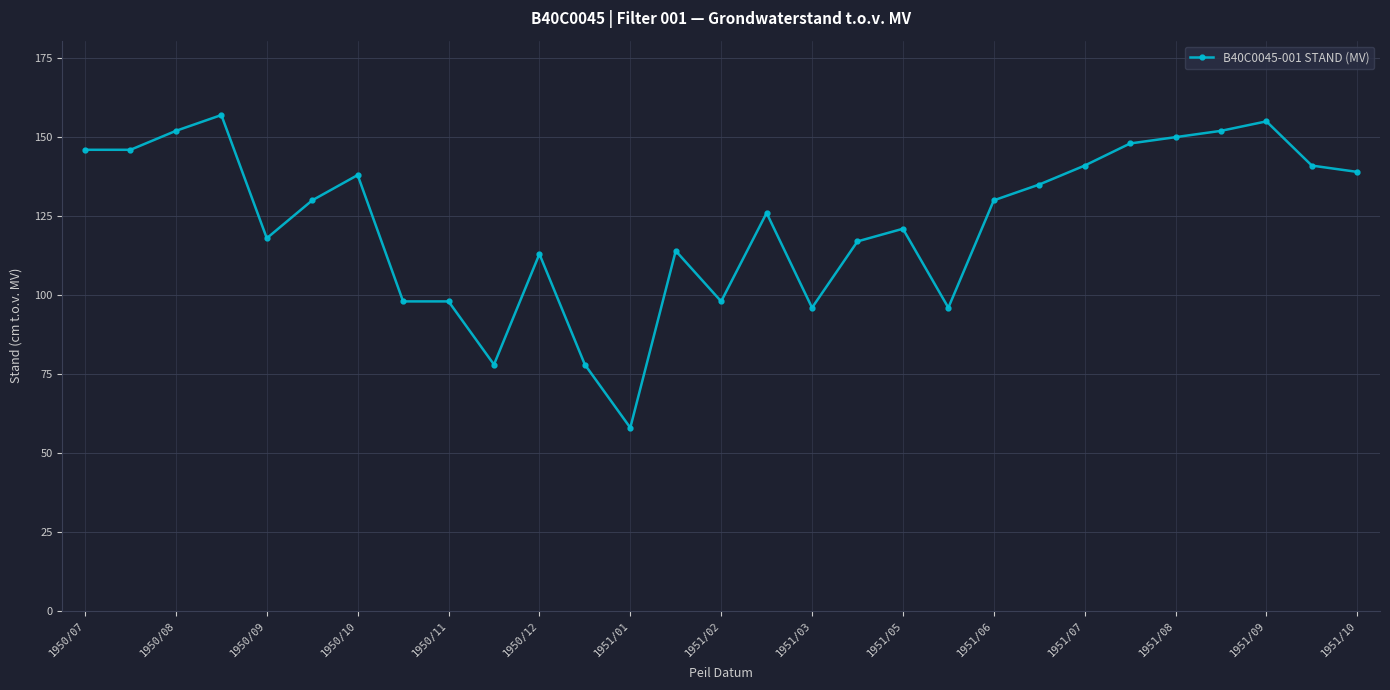

Reading left to right, extract all data points from this chart.

146	146	152	157	118	130	138	98	98	78	113	78	58	114	98	126	96	117	121	96	130	135	141	148	150	152	155	141	139